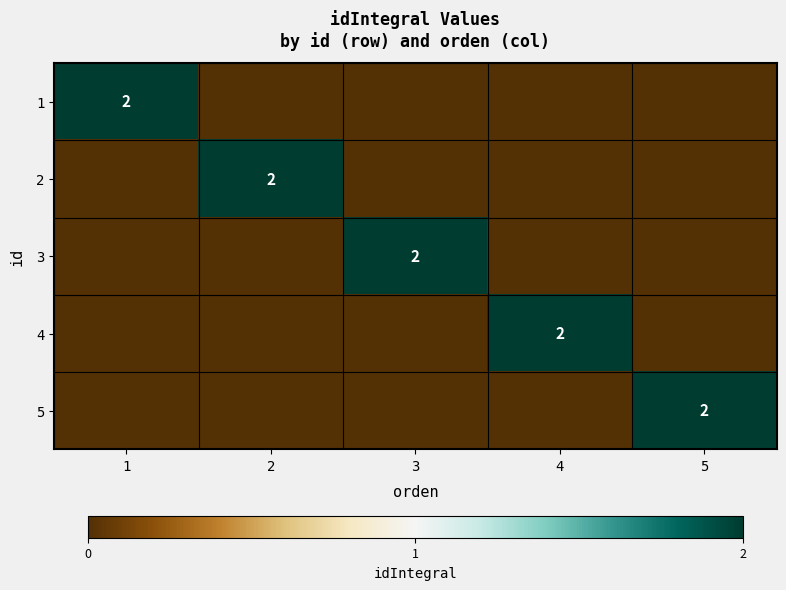

Count the number of categories in the chart.

5